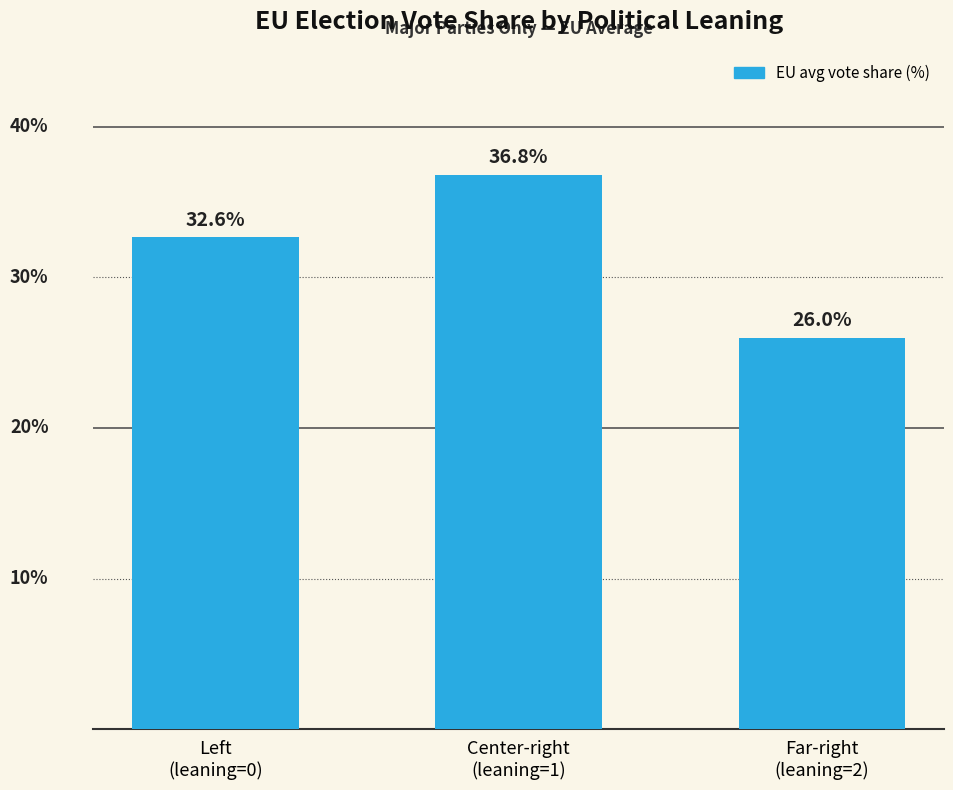

What is the maximum value shown in the chart?

36.8